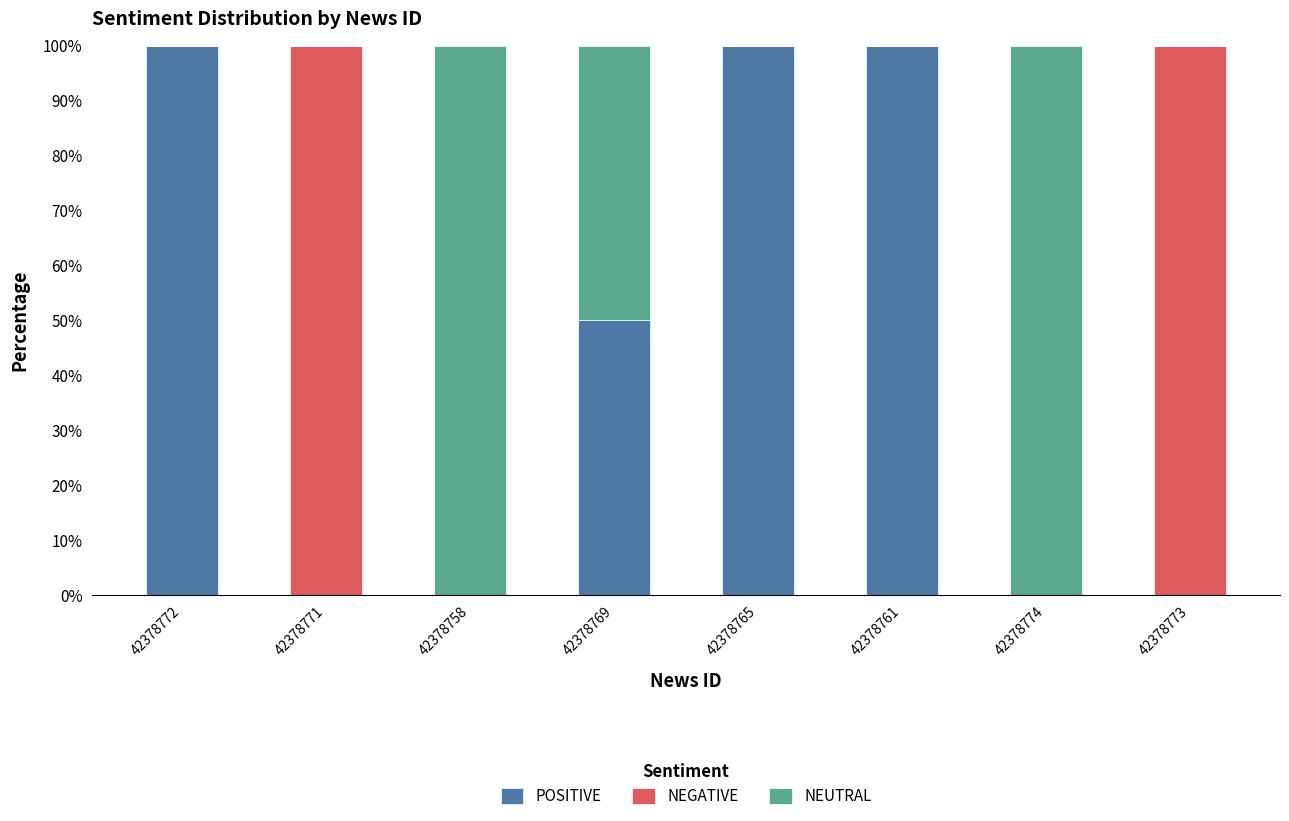

What is the sum of the POSITIVE values at 42378761 and 42378758?

100